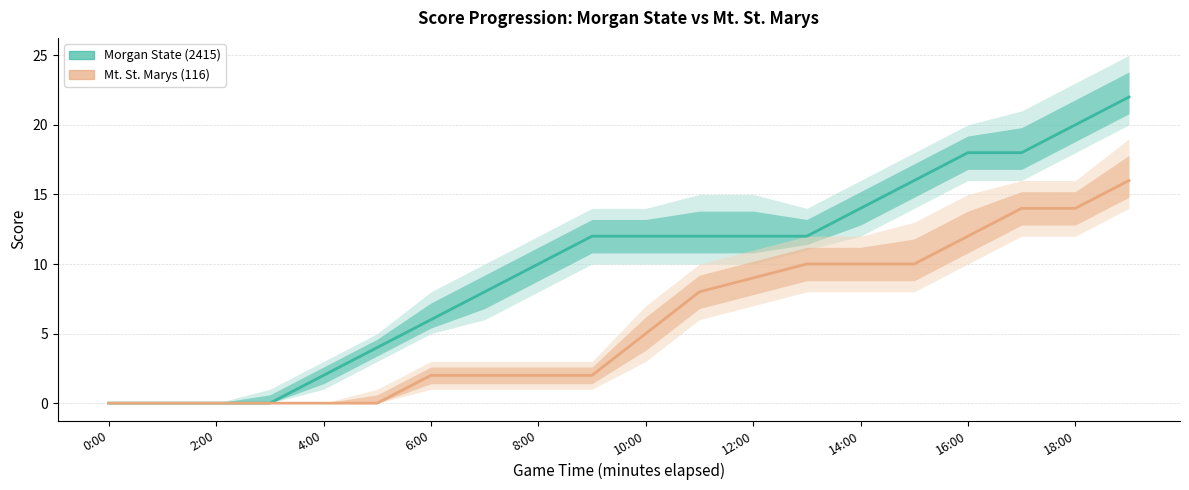

Does the chart have visible grid lines?

Yes